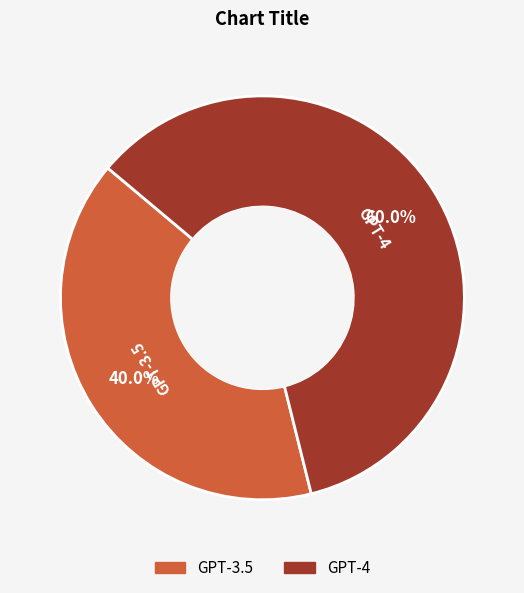

How many segments does this pie chart have?

2